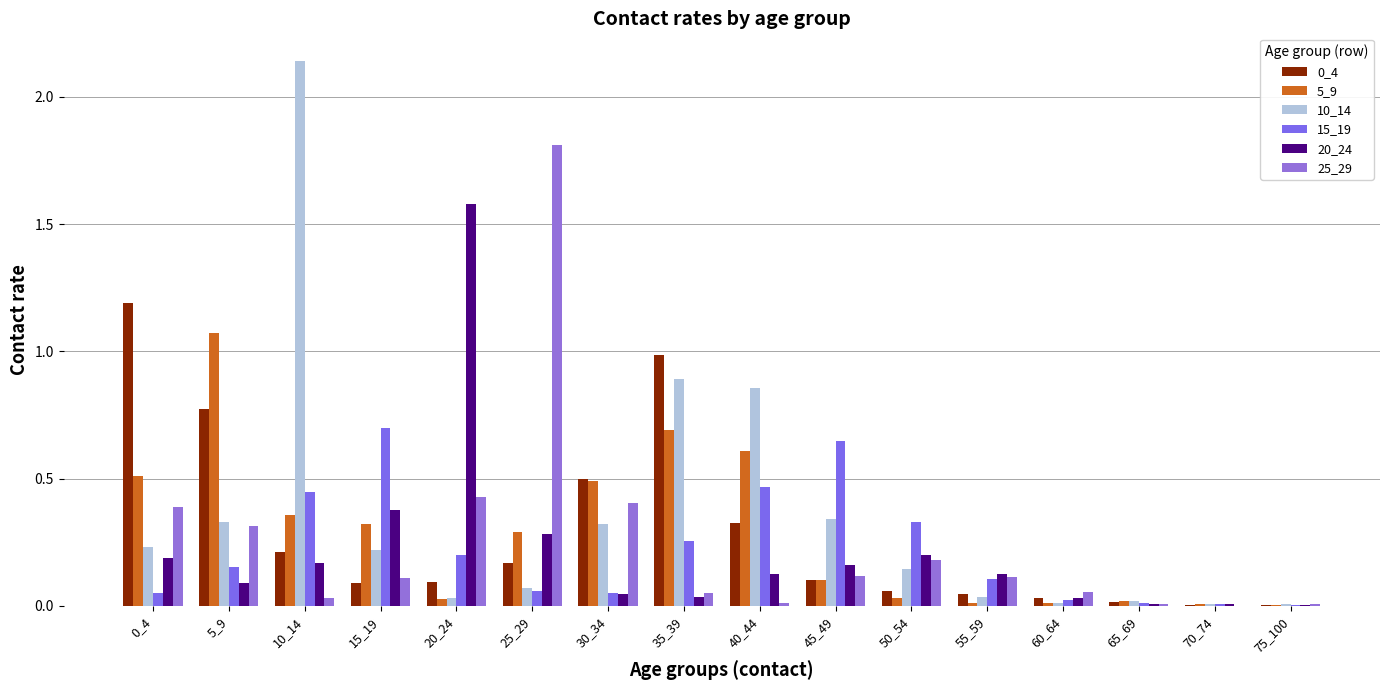

True or false: 5_9 has a value of 0.0 at 60_64.

True